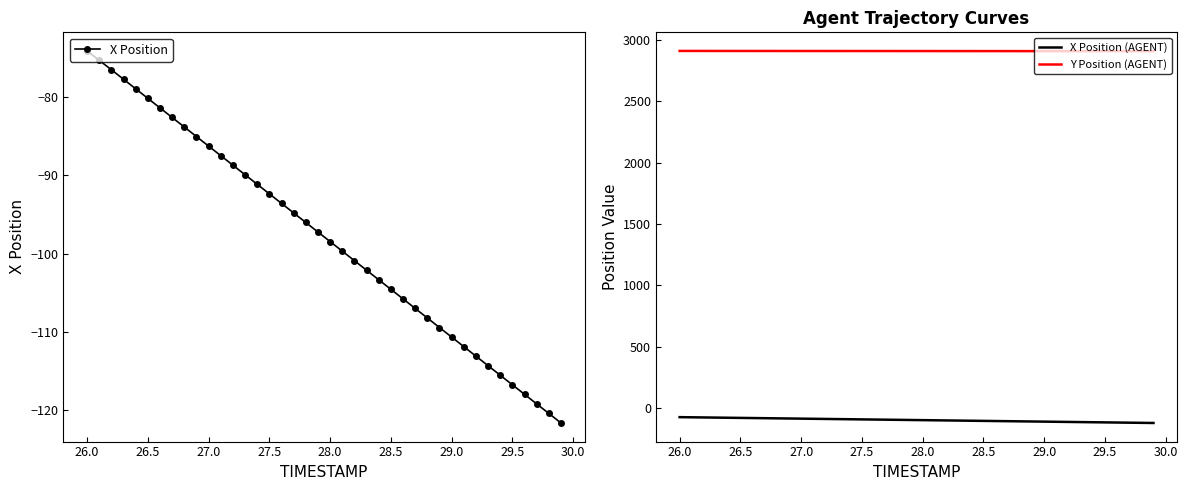

Which series has the largest total across all categories?

Y Position (AGENT)